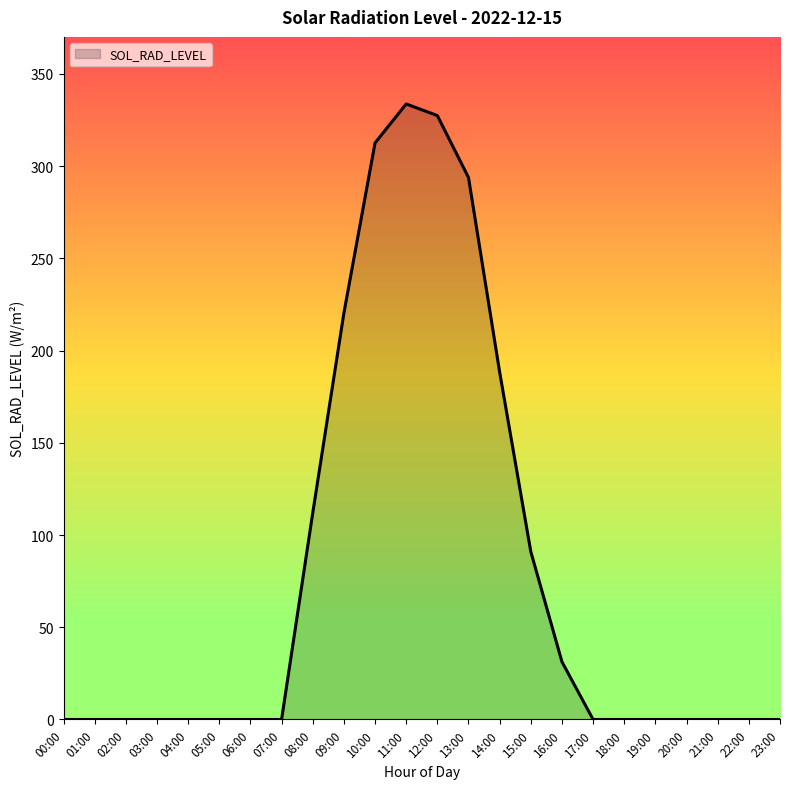

Is it true that the value at 21:00 is 0.0?

True